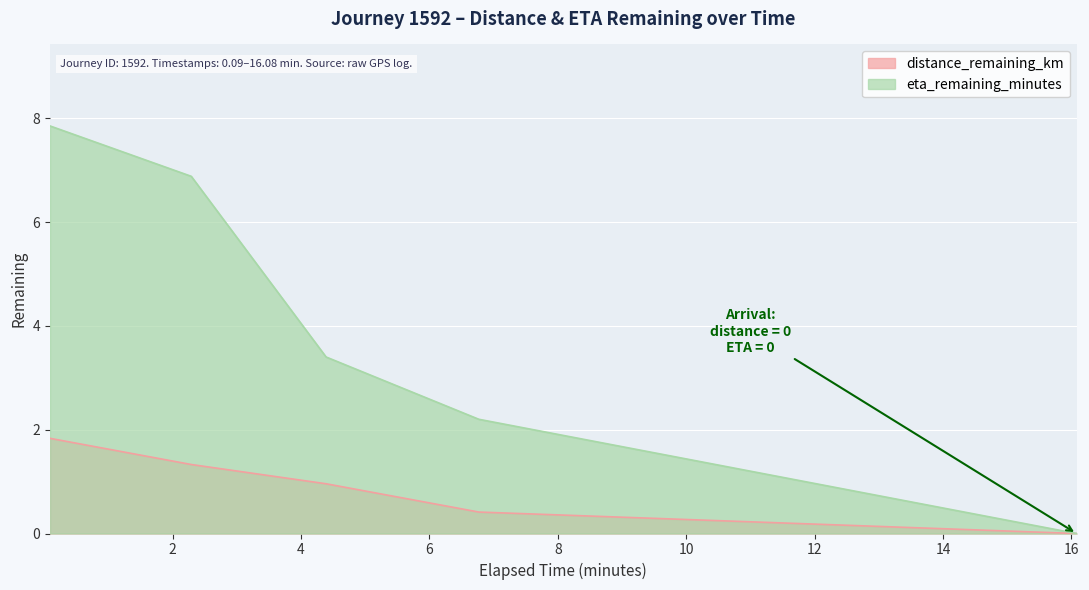

What is the difference between the highest and lowest values at 2.29?

5.6